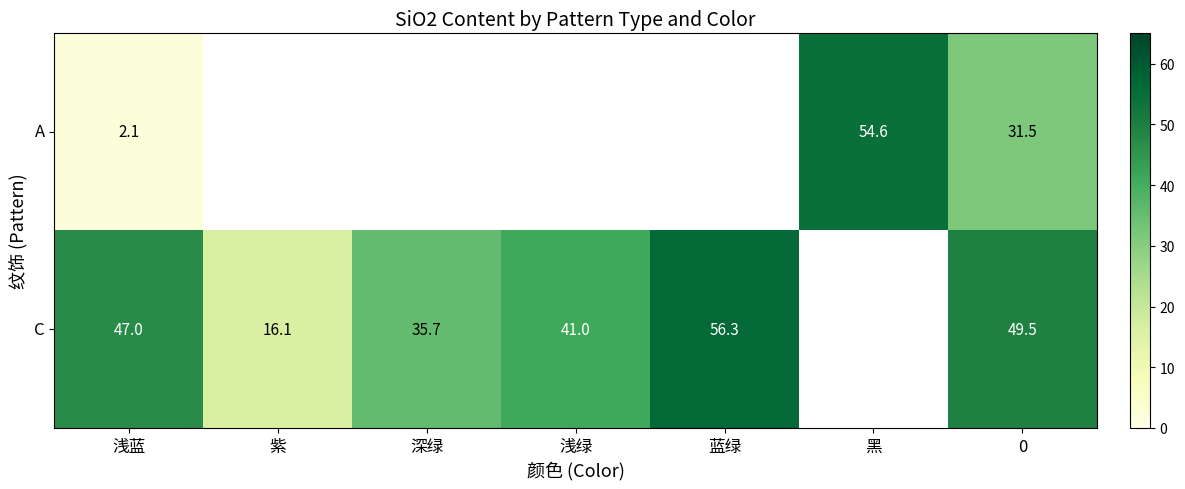

Is the value of C at 紫 greater than the value of A at 黑?

No